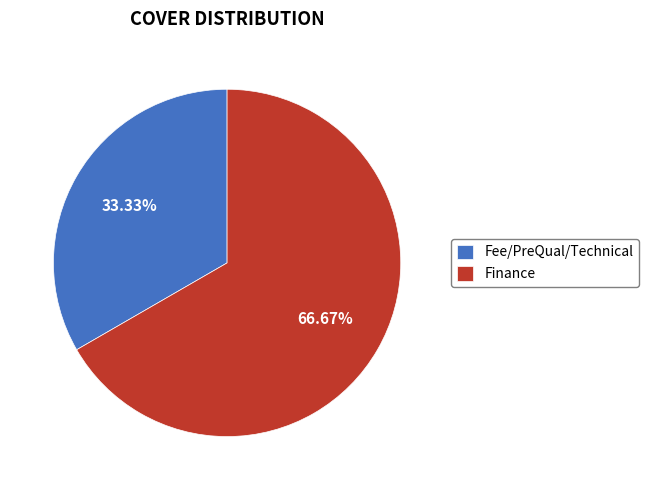

Which category accounts for the majority?

Finance